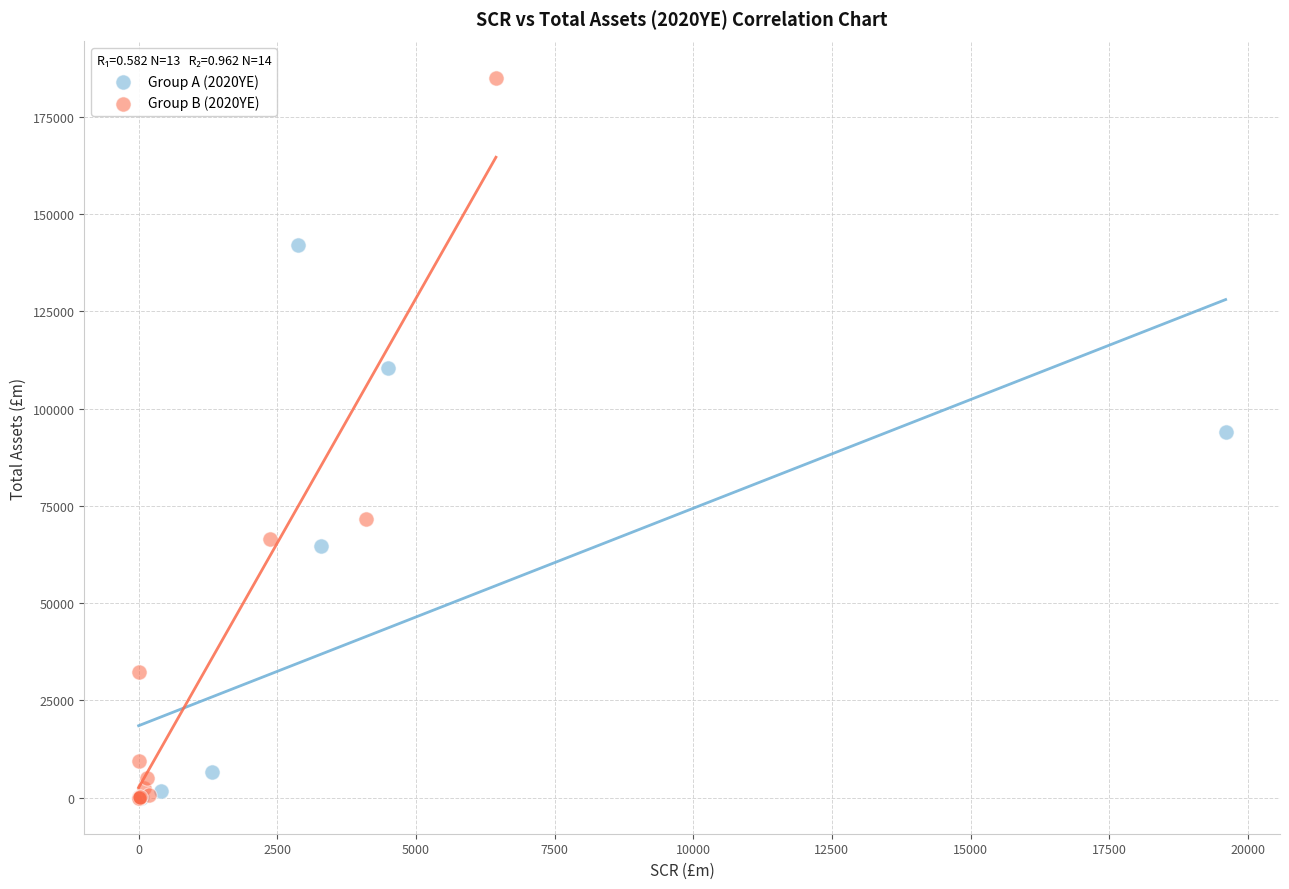

Which series has the widest spread of Y values?

Group B (2020YE)